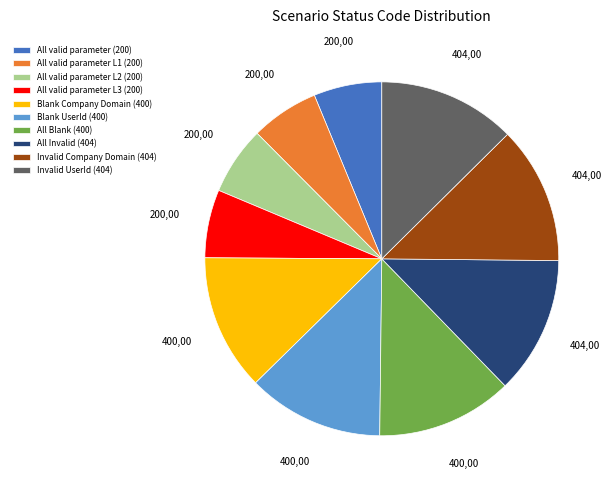

Which has a higher value, All valid parameter L2 (200) or Blank Company Domain (400)?

Blank Company Domain (400)